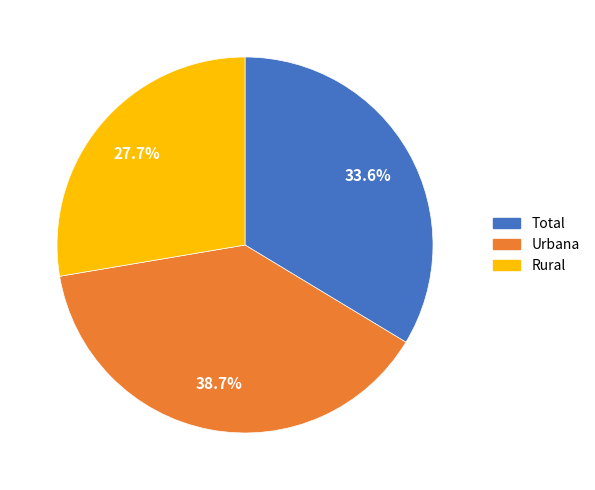

Rank the categories by value from highest to lowest.

Urbana, Total, Rural